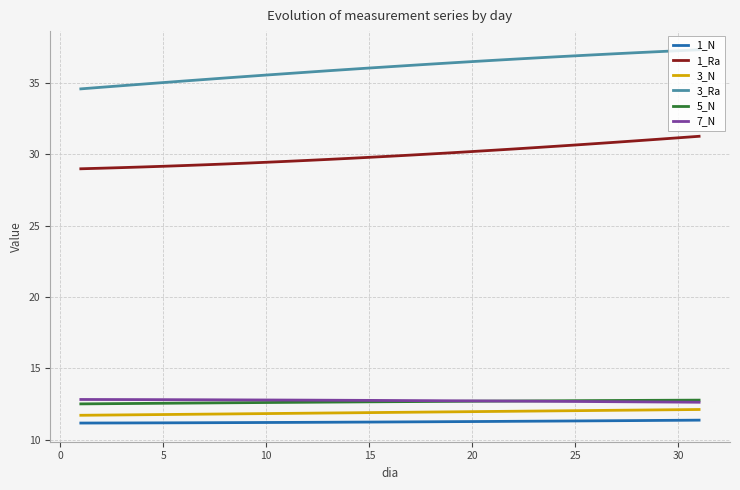

Which series has the largest total across all categories?

3_Ra